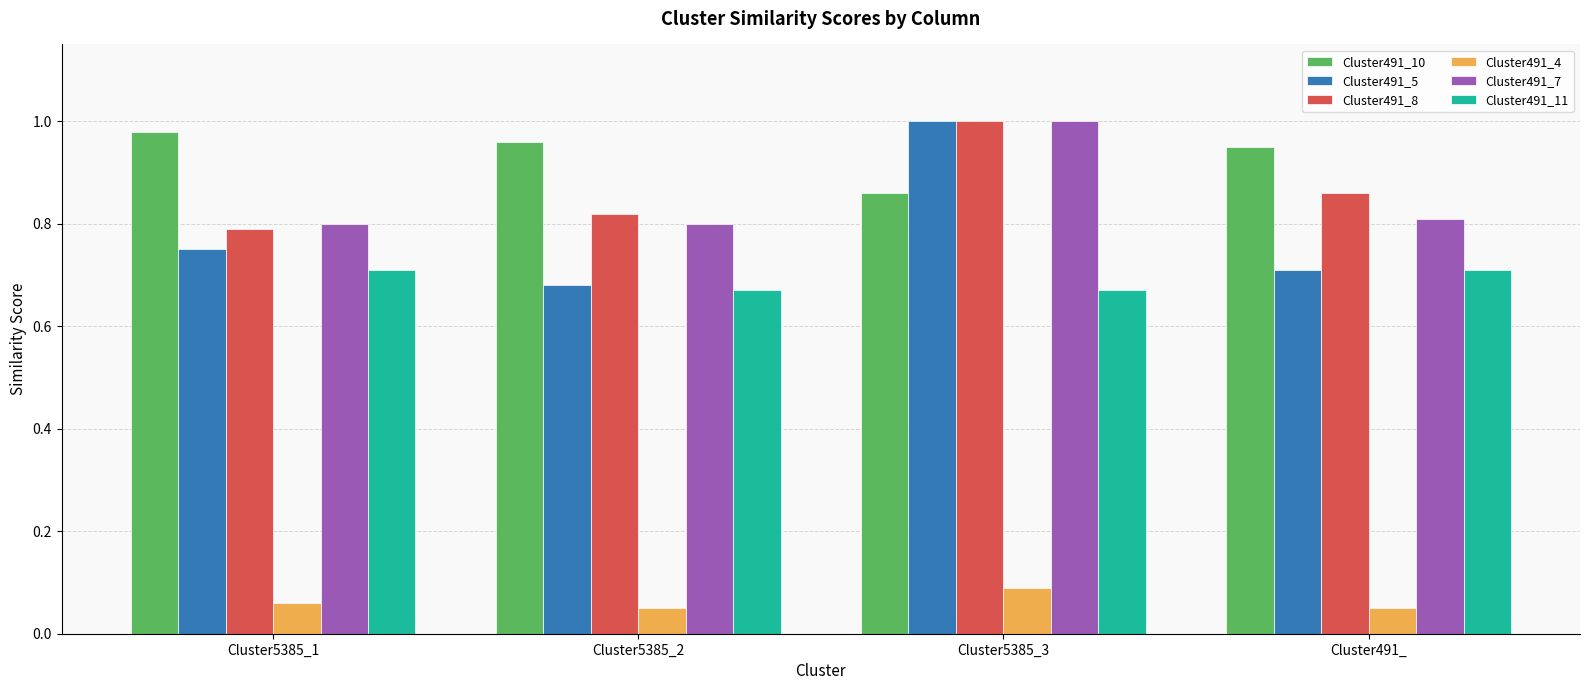

Which series has the widest spread of values?

Cluster491_5